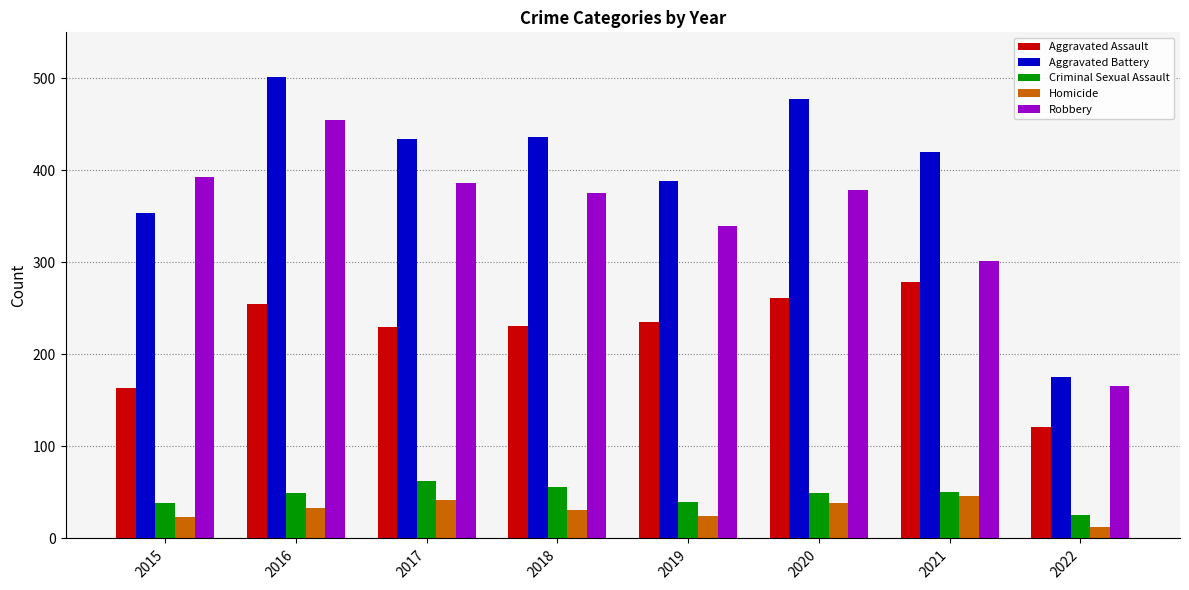

Rank the series at 2015 from highest to lowest value.

Robbery, Aggravated Battery, Aggravated Assault, Criminal Sexual Assault, Homicide